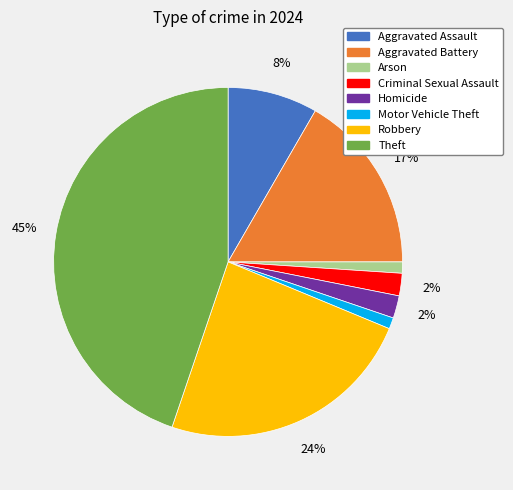

Approximately how many times larger is the value at Criminal Sexual Assault compared to Arson?

2.0